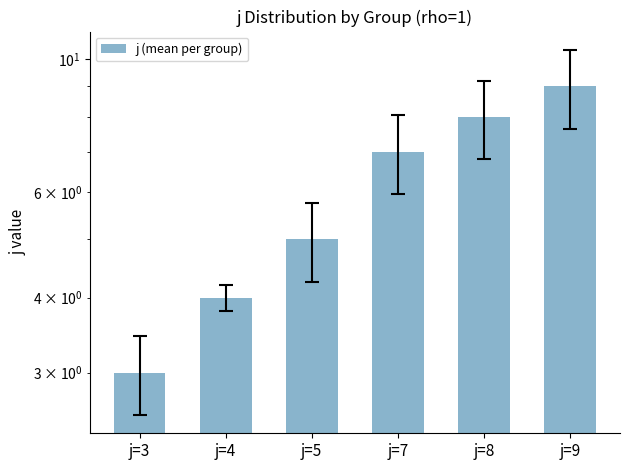

Which category has the lowest value across all series?

j=3